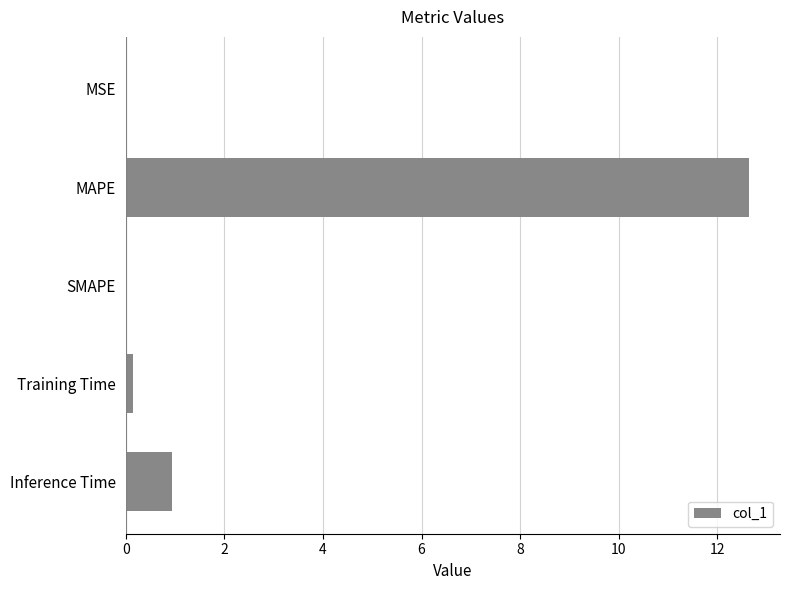

Which has a higher value, SMAPE or Inference Time?

Inference Time